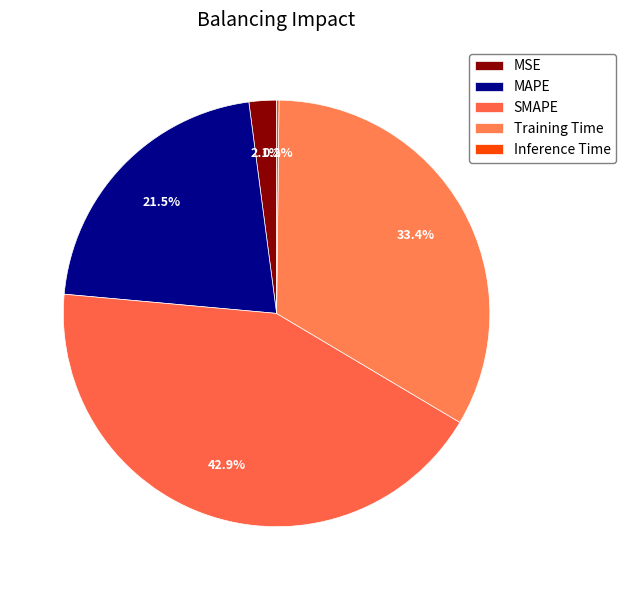

To the nearest percent, what percentage of the pie is Training Time?

33%